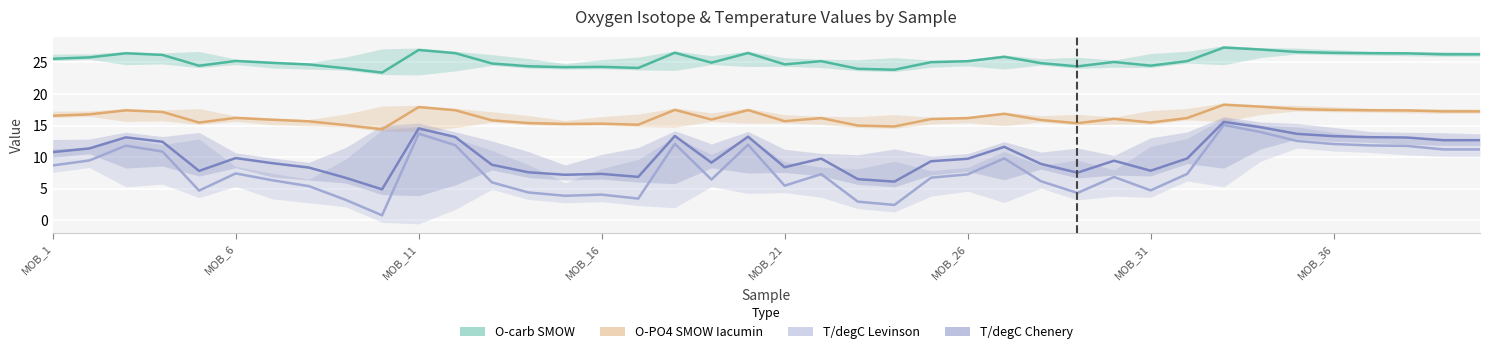

Does the chart display data point markers on the line(s)?

No